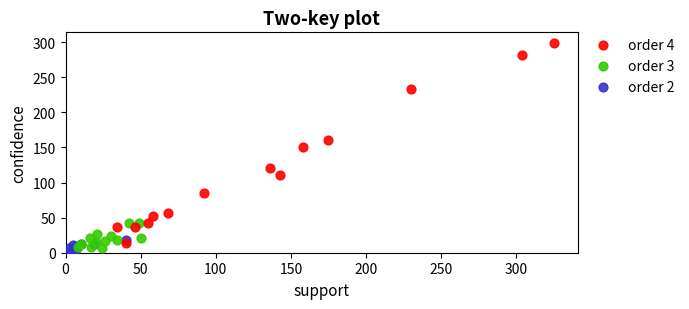

Which series has the largest Y range (max minus min)?

order 4